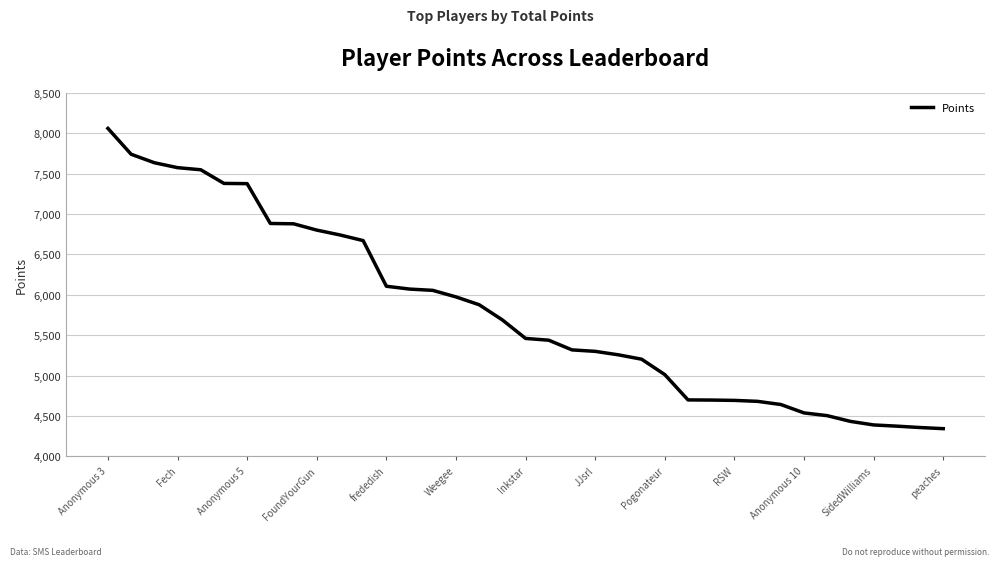

What is the maximum value shown in the chart?

8059